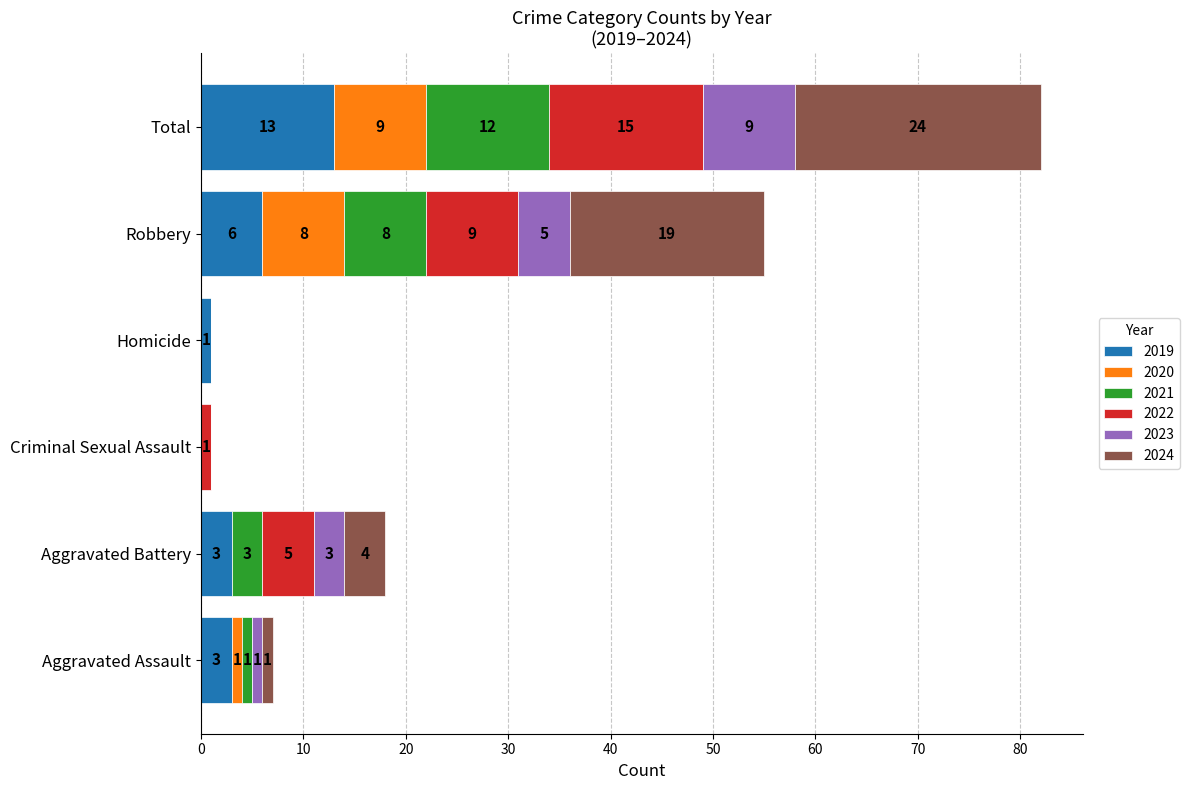

What value does the 2019 series have at Robbery?

6